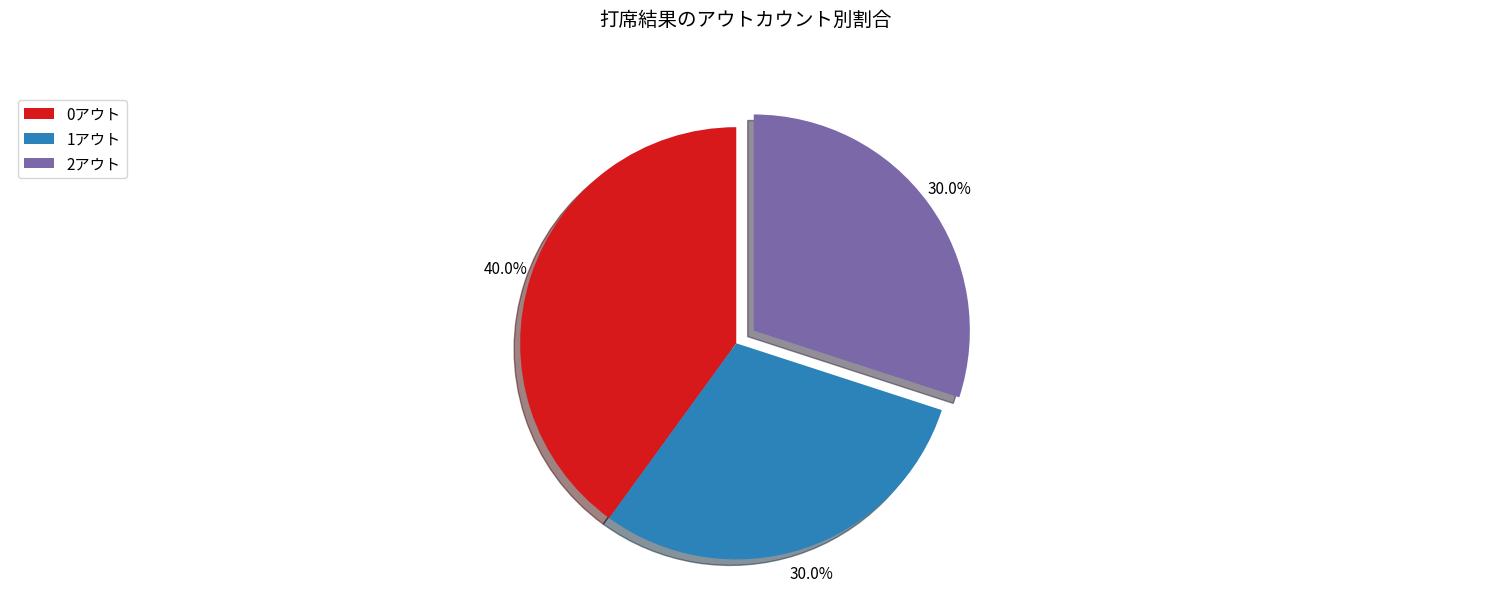

What is the largest slice in the pie chart?

0アウト